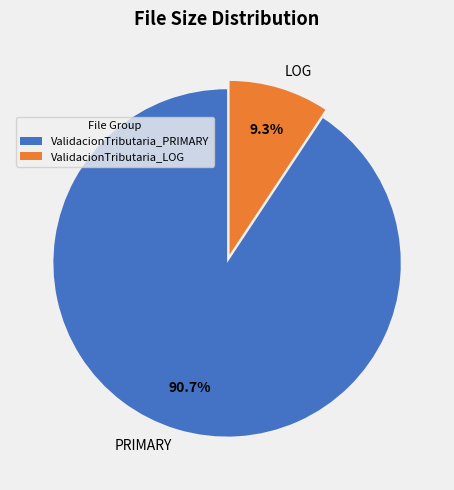

Which has a higher value, ValidacionTributaria_PRIMARY or ValidacionTributaria_LOG?

ValidacionTributaria_PRIMARY